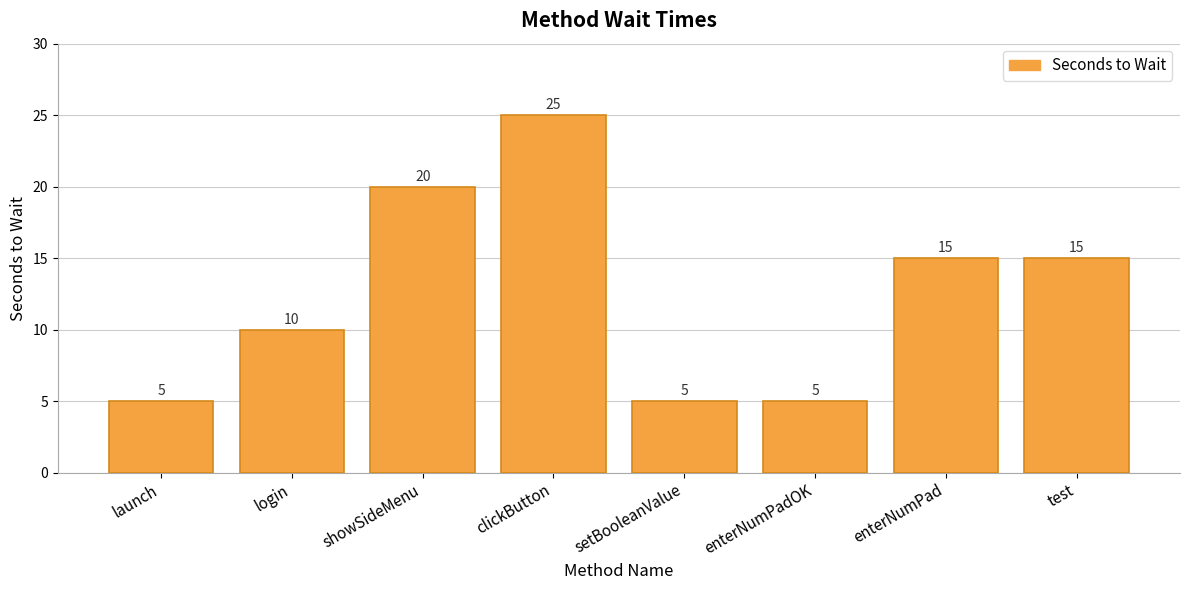

Where does the data first go above 15?

showSideMenu